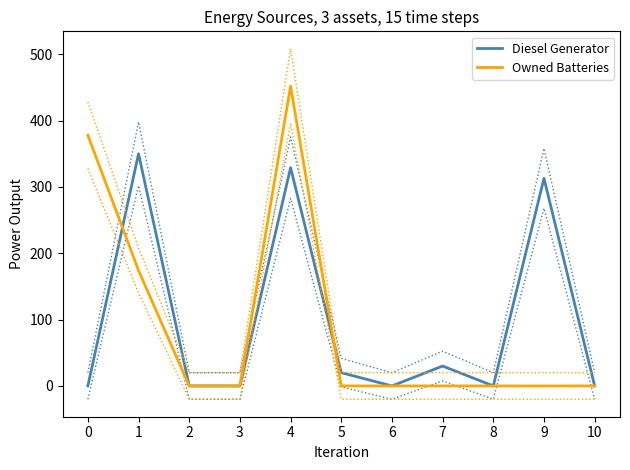

Between which two adjacent categories do Diesel Generator and Owned Batteries first intersect?

0 and 1